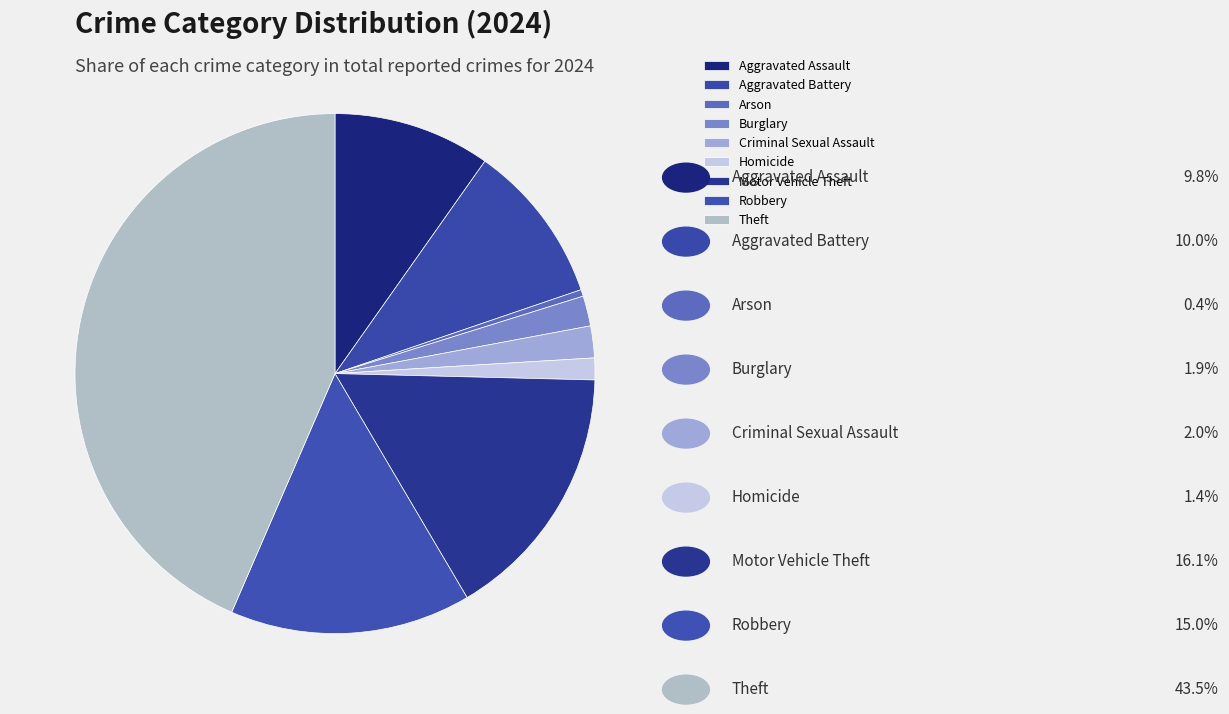

Does Burglary account for over 50% of the chart?

No